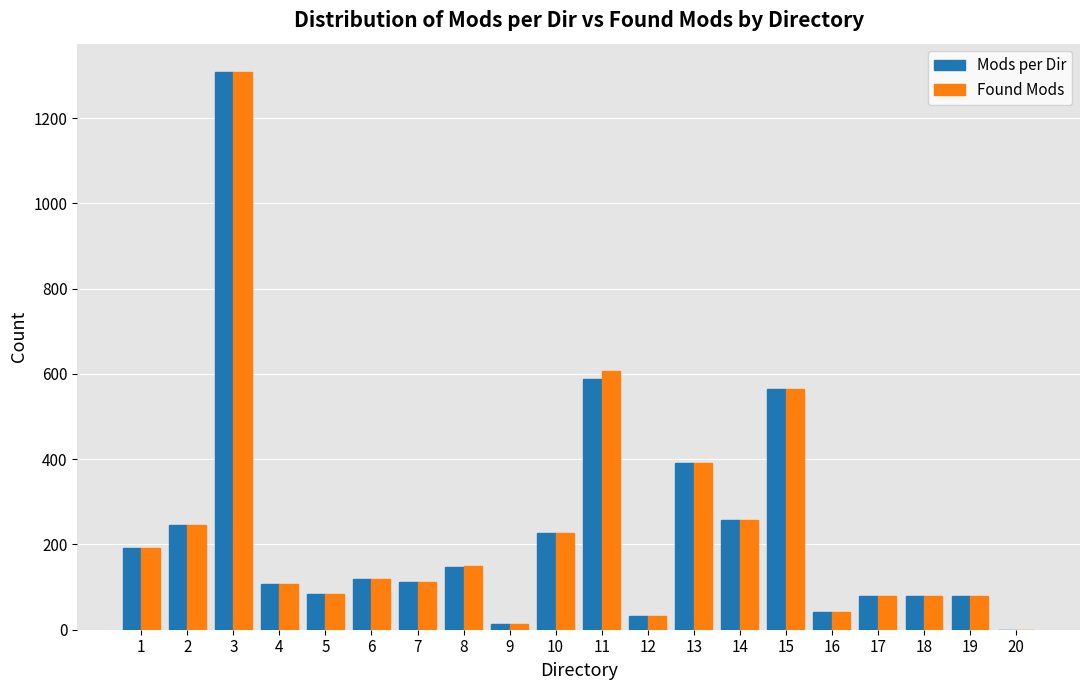

Is the value of Mods per Dir at 5 greater than the value of Found Mods at 8?

No